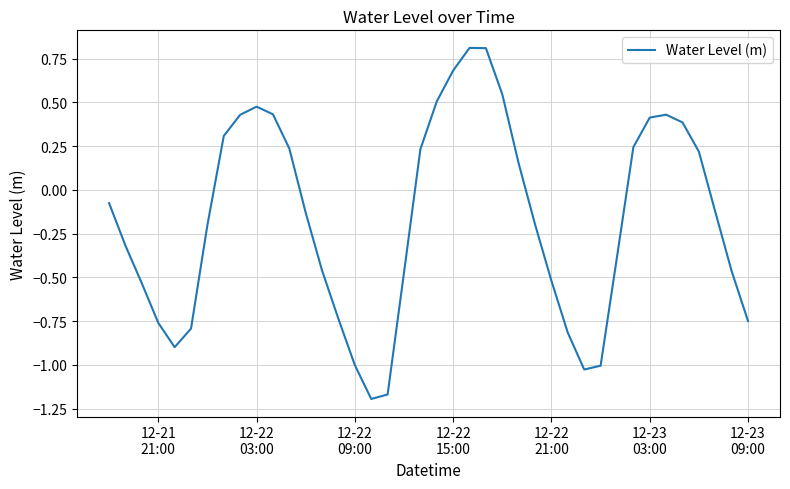

What is the greatest value displayed?

0.8